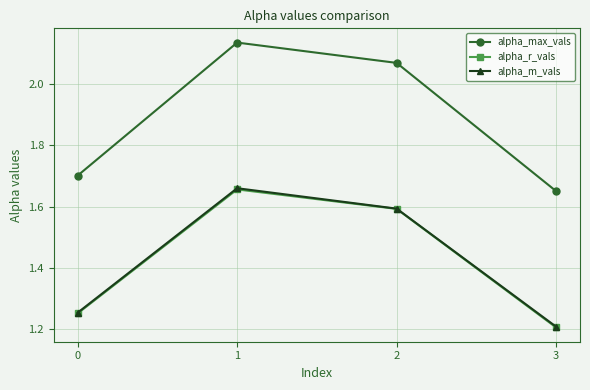

What is the difference between the maximum and minimum values in the alpha_r_vals series?

0.5